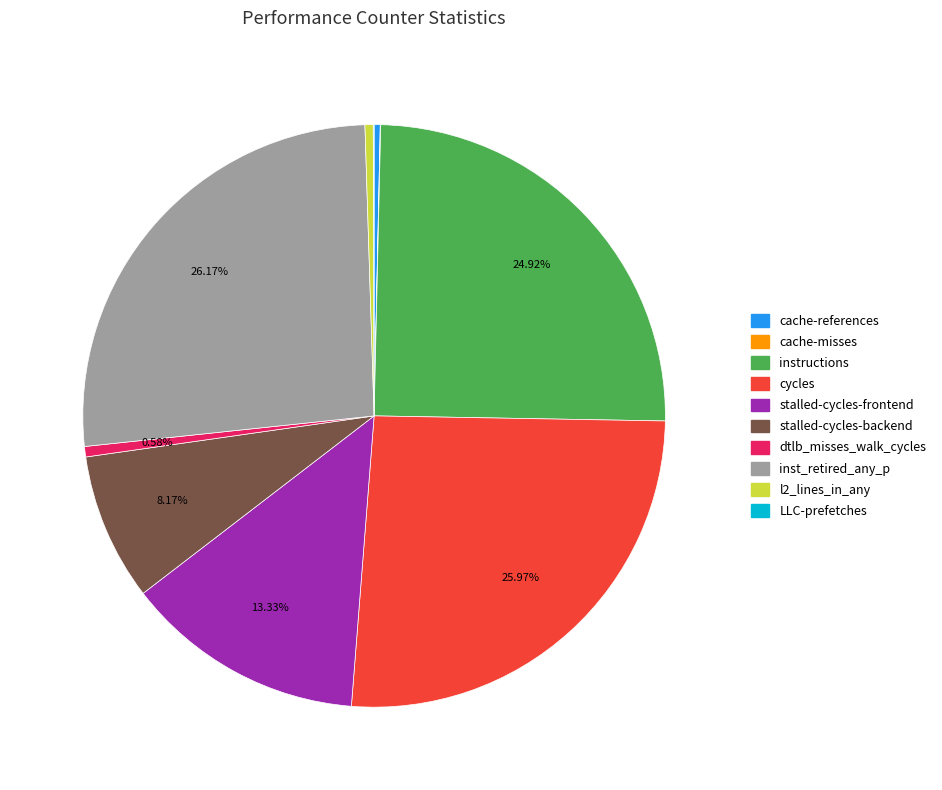

Combined, do stalled-cycles-backend and cache-references account for over 50%?

No